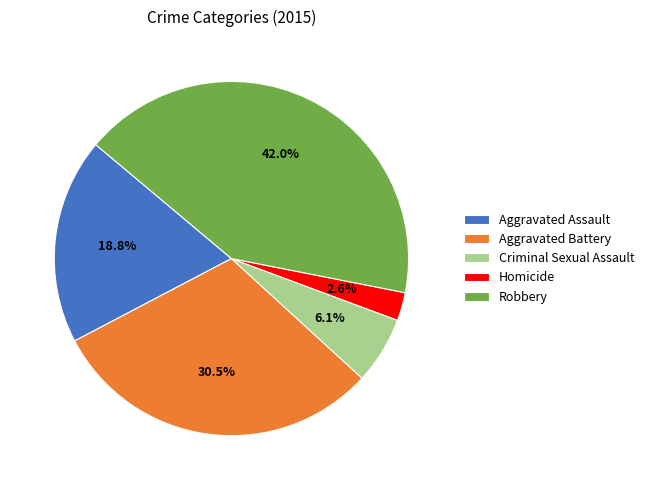

Does Aggravated Assault represent more than half of the total?

No